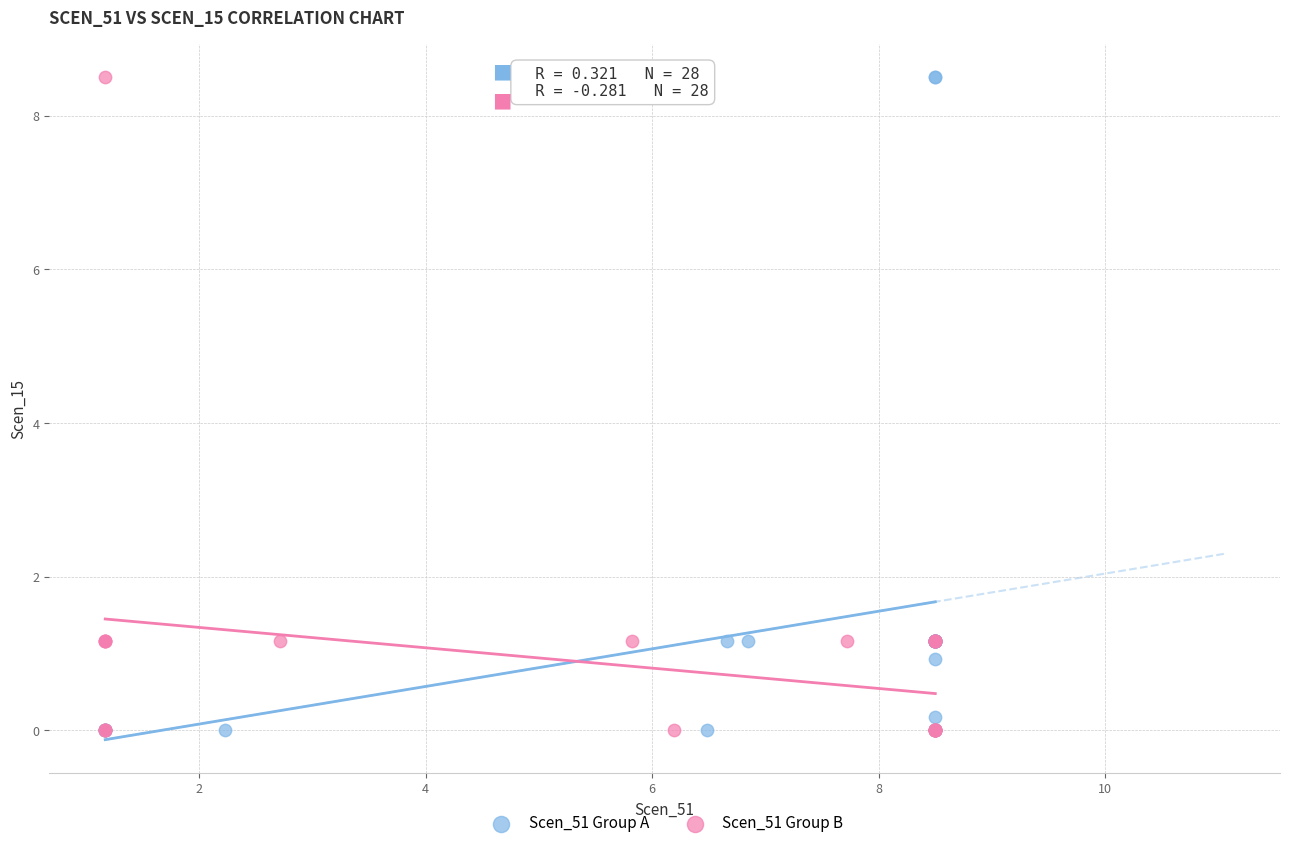

What are all the series names shown in the legend?

Scen_51 Group A, Scen_51 Group B